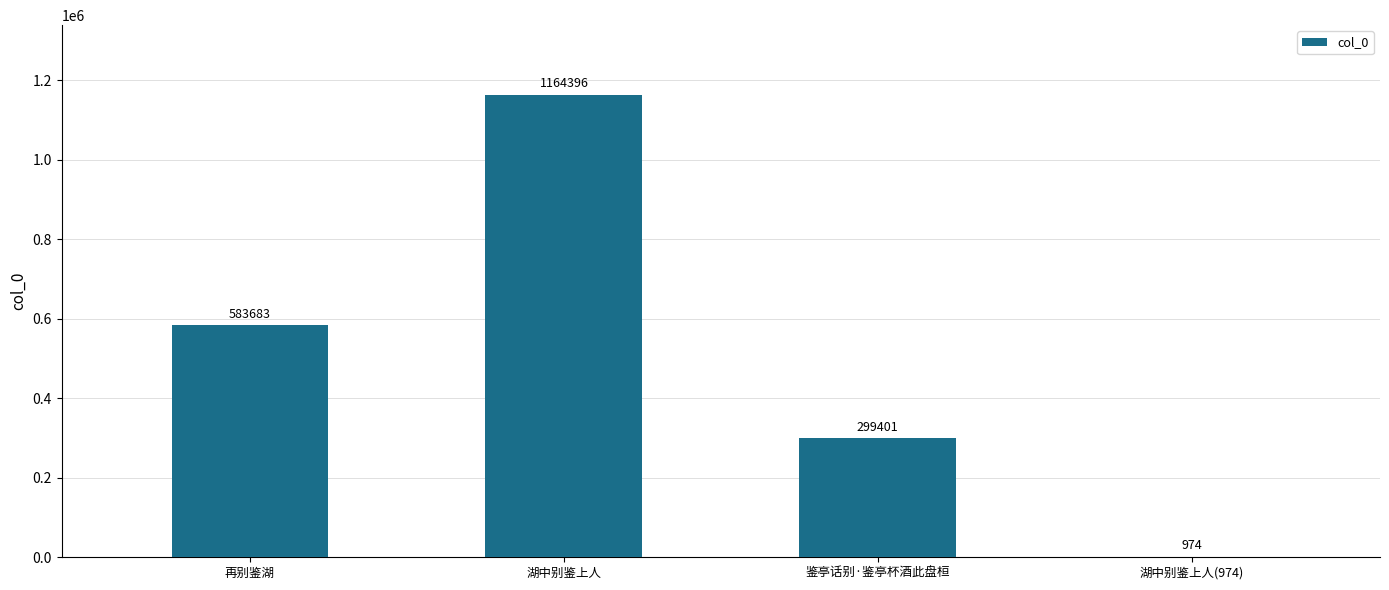

Are the bars horizontal?

No